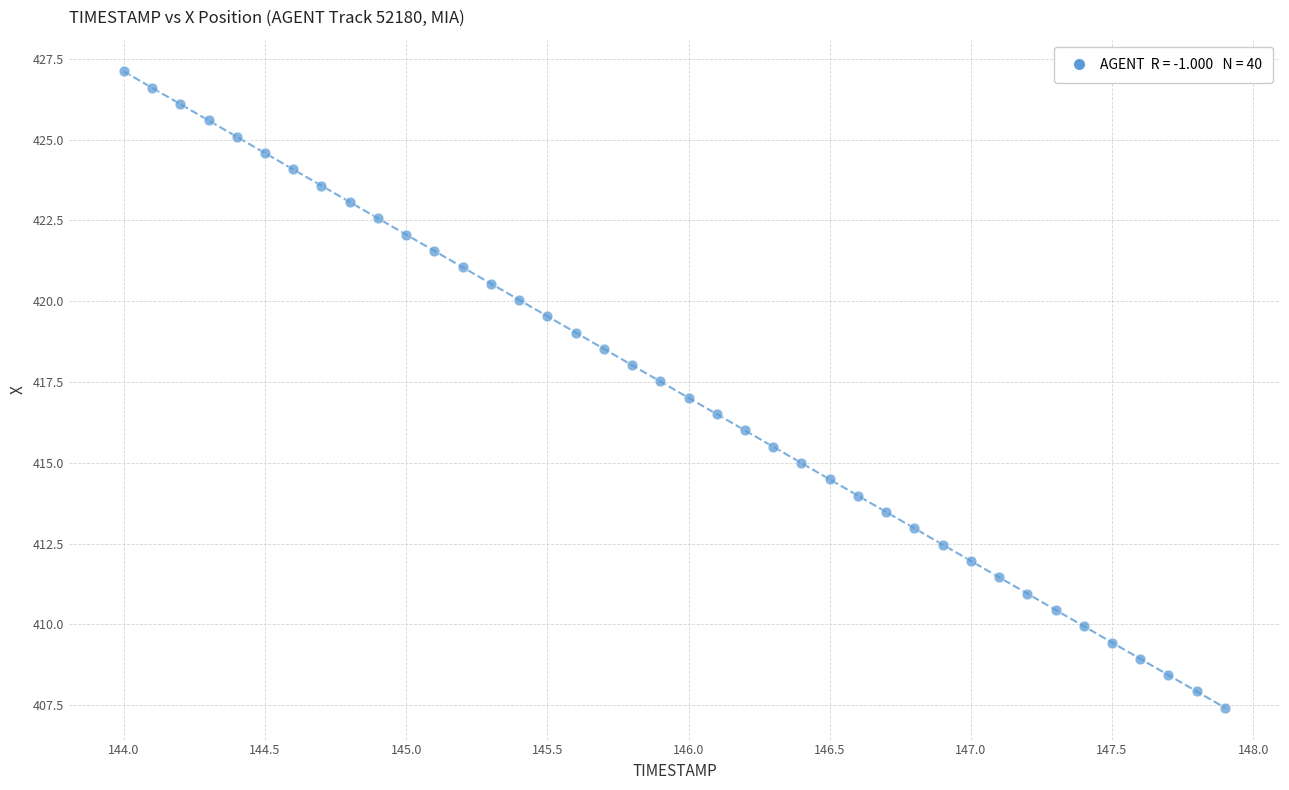

What is the range of X values (max minus min)?

3.9